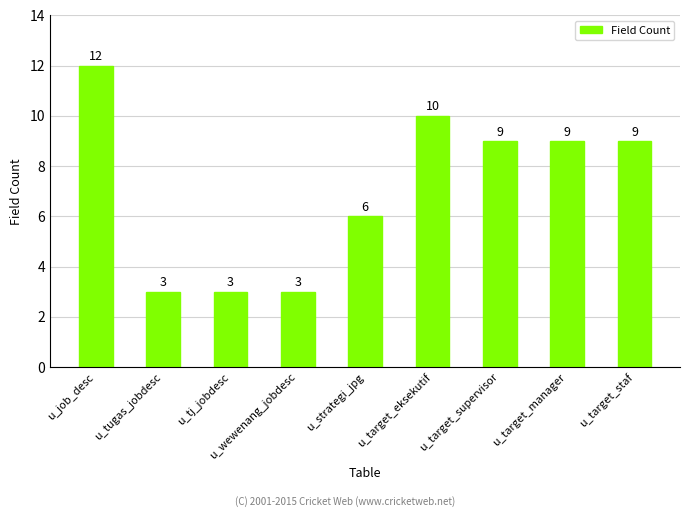

Is it true that the value at u_target_supervisor is 5?

False